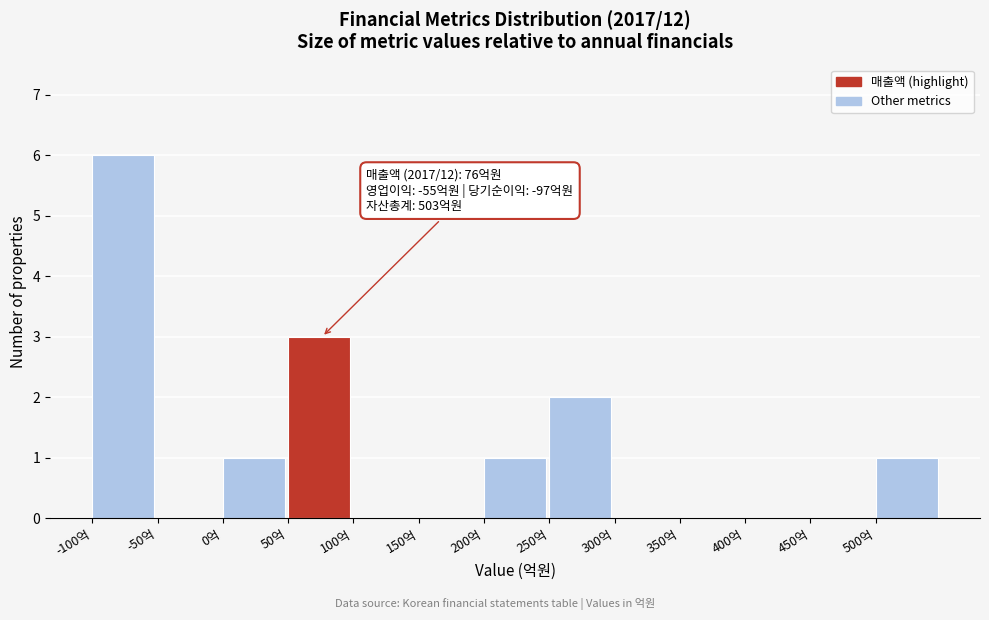

Over which range of the x-axis is the bar tallest?

-100 to -50